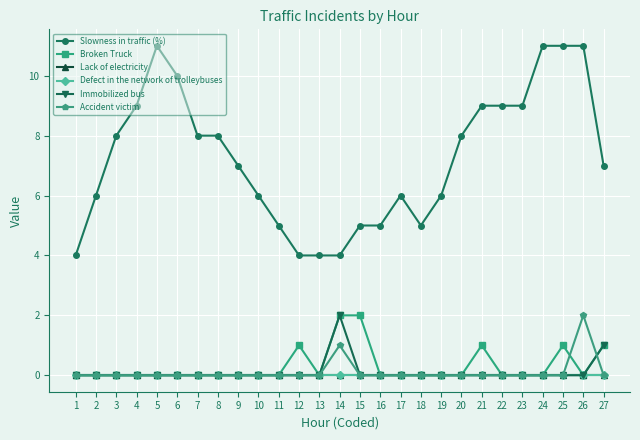

Is this an area chart (filled region under the line)?

No